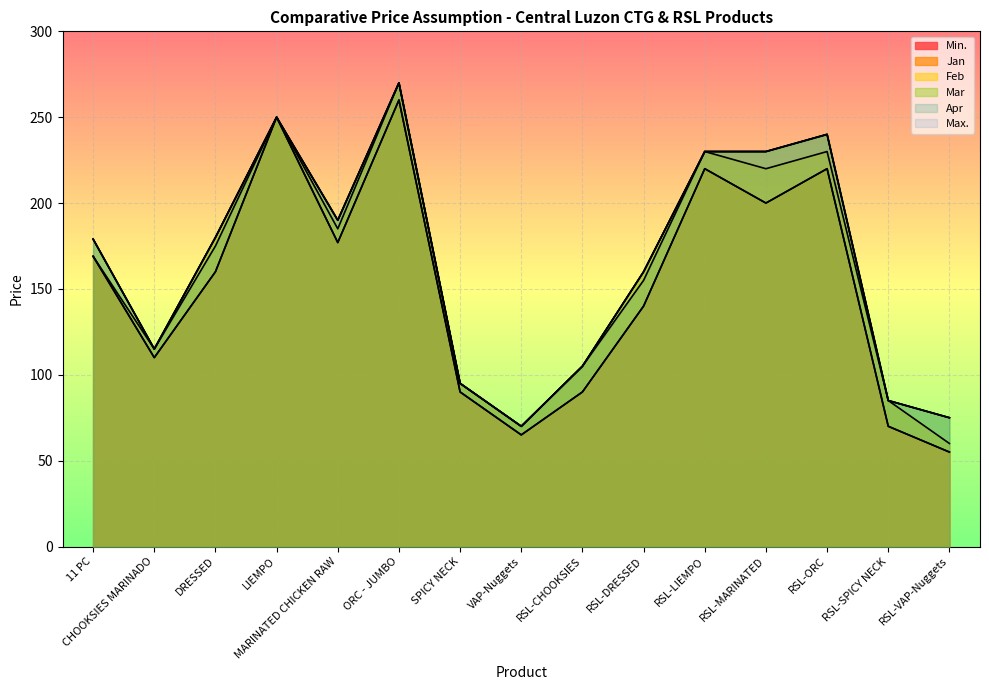

How many interior local peaks does the Feb series have?

4